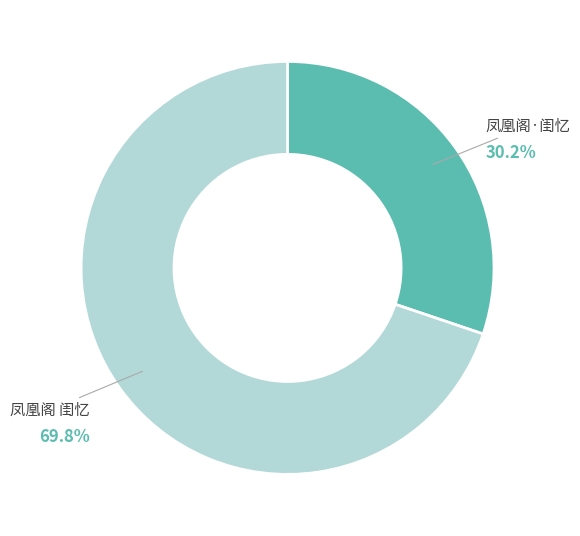

Which category has the smallest portion of the pie?

凤凰阁·闺忆